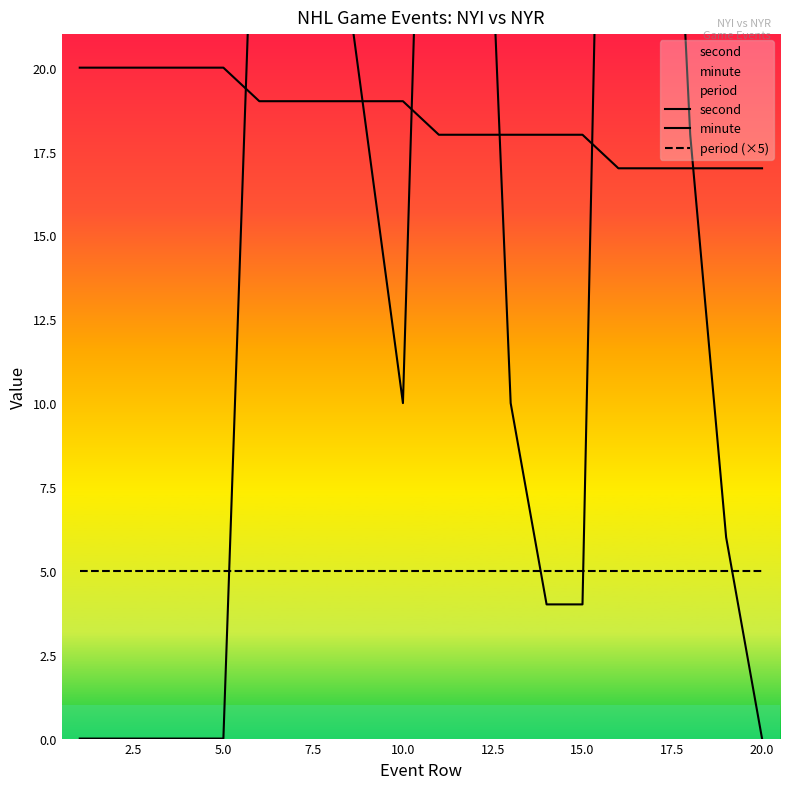

Which series has the largest range (max minus min)?

second